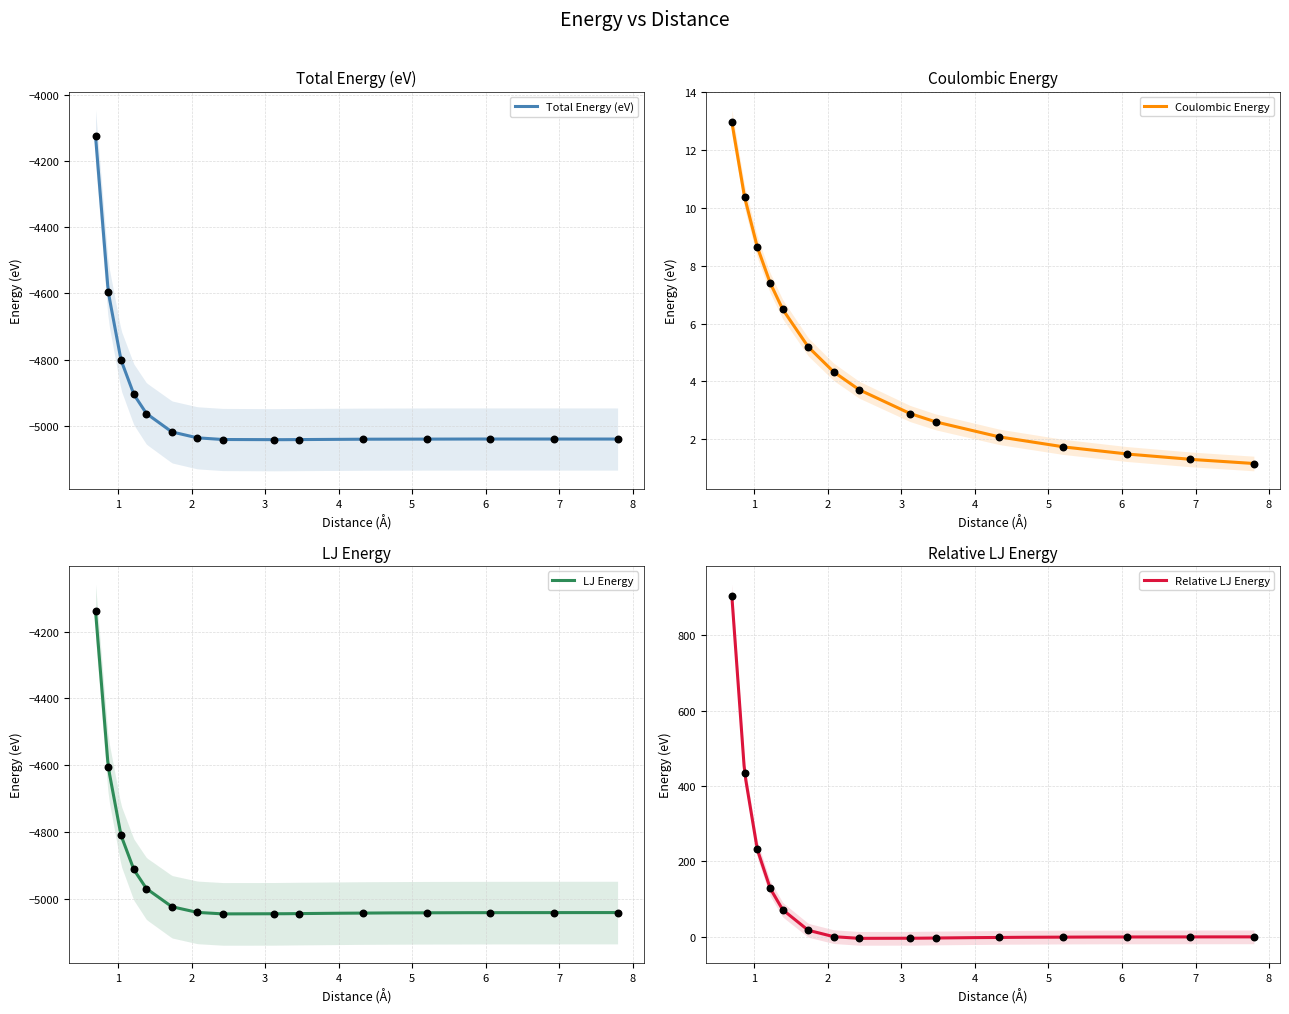

What is the lowest value of the Total Energy (eV) series?

-5042.2